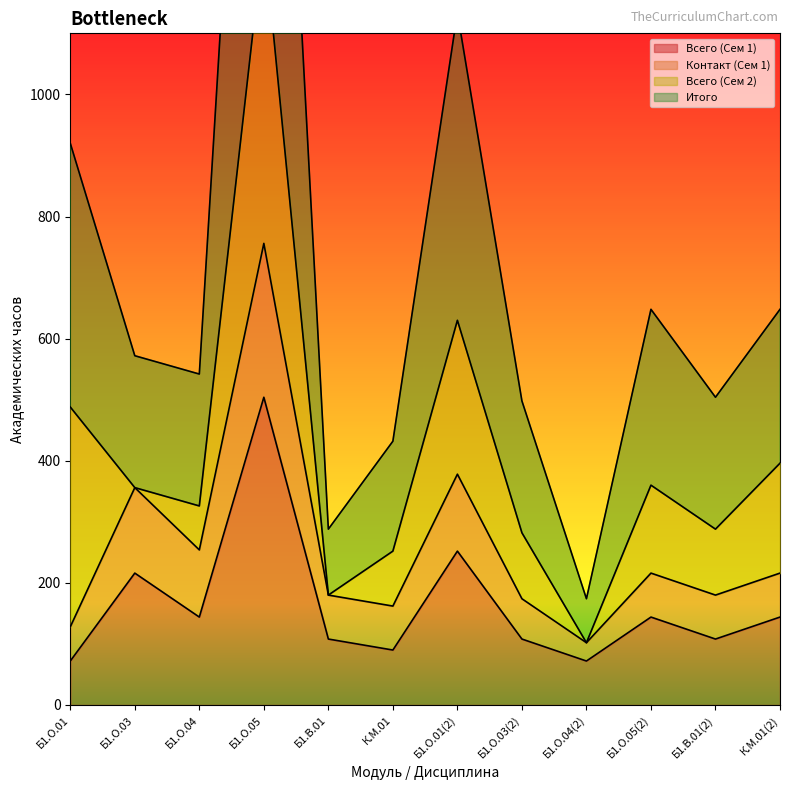

True or false: Итого and Контакт (Сем 1) cross at least once.

False